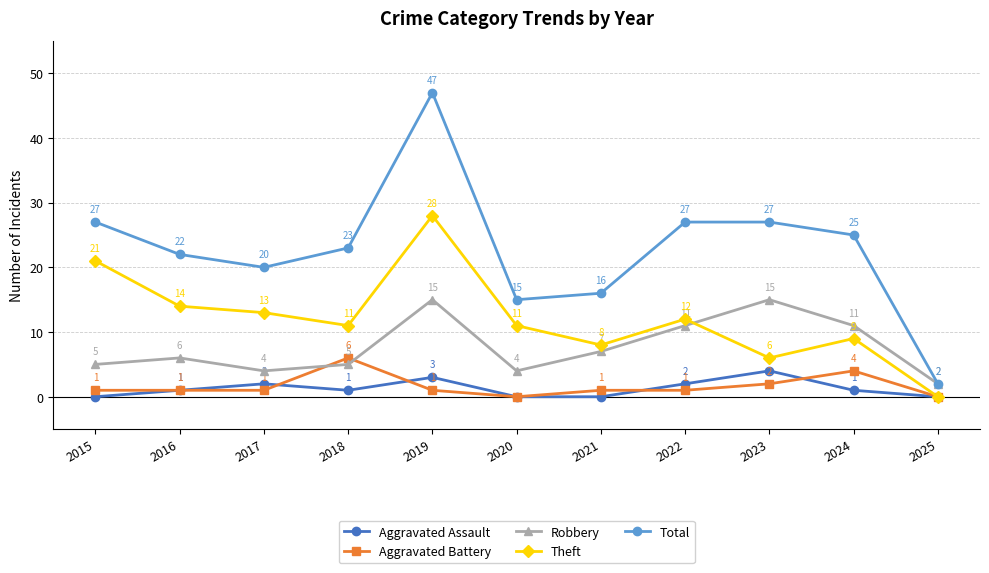

True or false: Aggravated Assault has more than 1 interior local peaks.

True